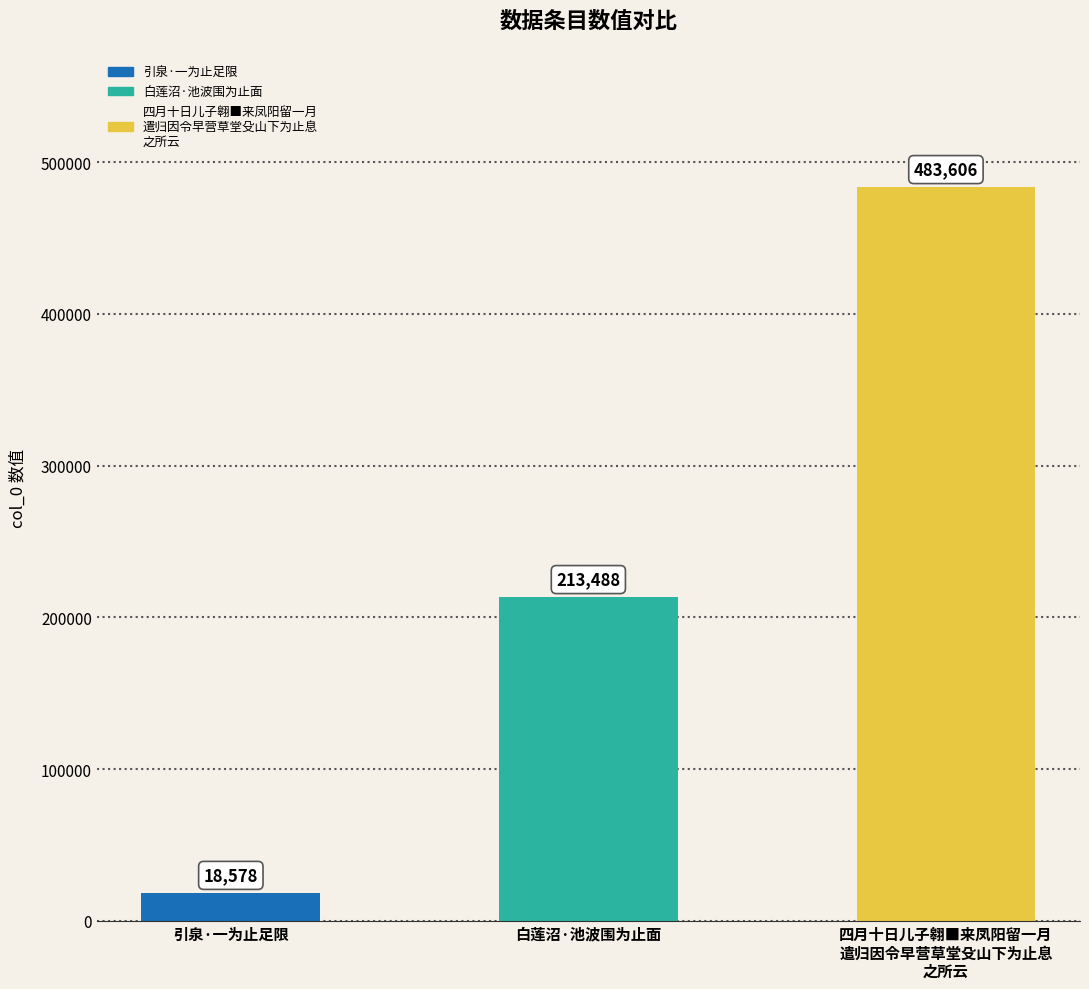

The value at 白莲沼·池波围为止面 is 102960. True or false?

False